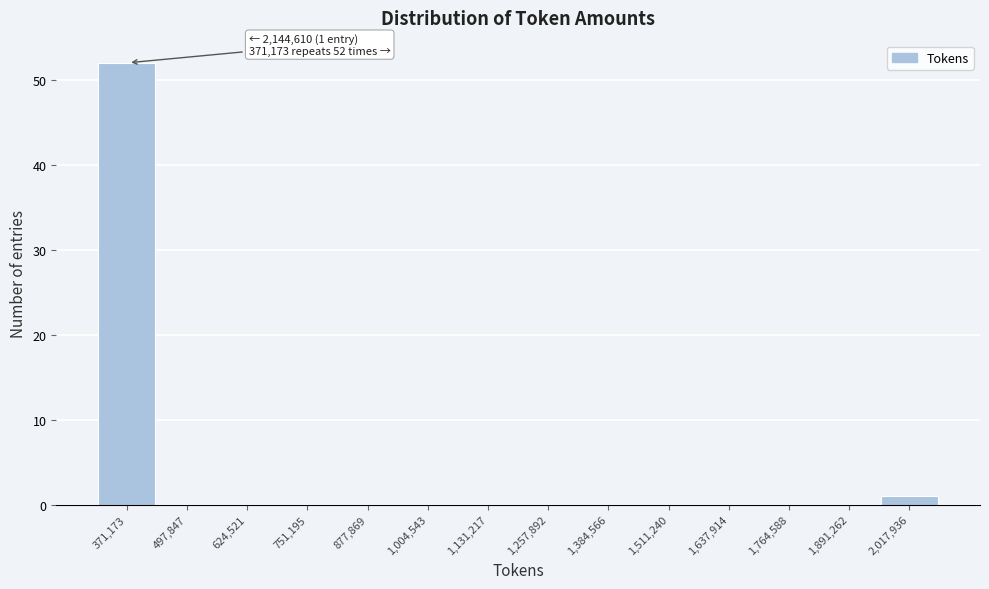

Reading left to right, extract all data points from this chart.

371,173=52	497,847=0	624,521=0	751,195=0	877,869=0	1,004,543=0	1,131,217=0	1,257,892=0	1,384,566=0	1,511,240=0	1,637,914=0	1,764,588=0	1,891,262=0	2,017,936=1